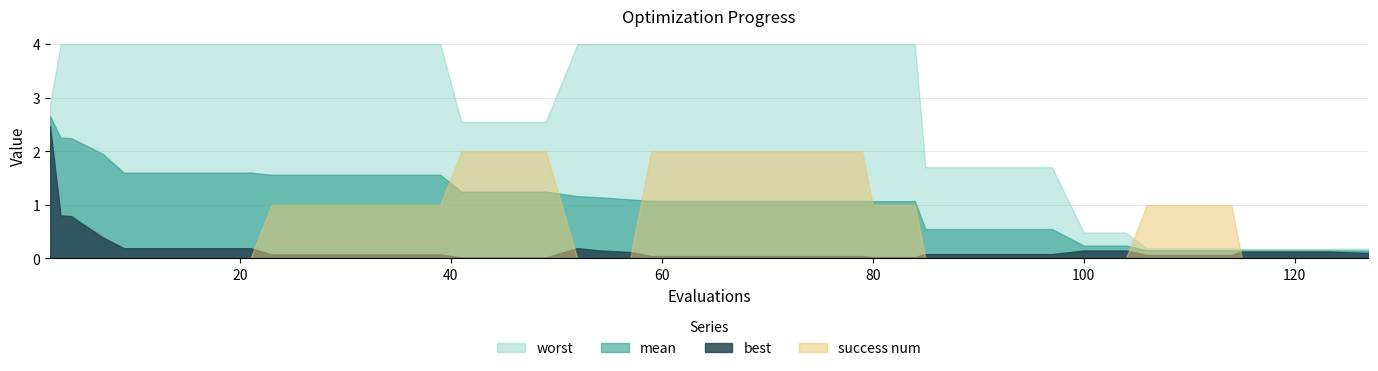

What is the total value across all series at 52?

5.4